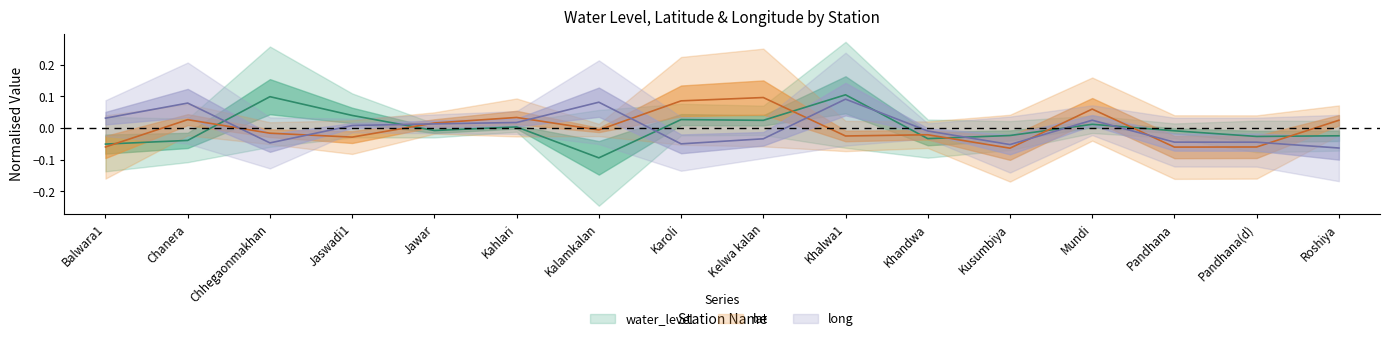

How many distinct data groups are displayed?

3